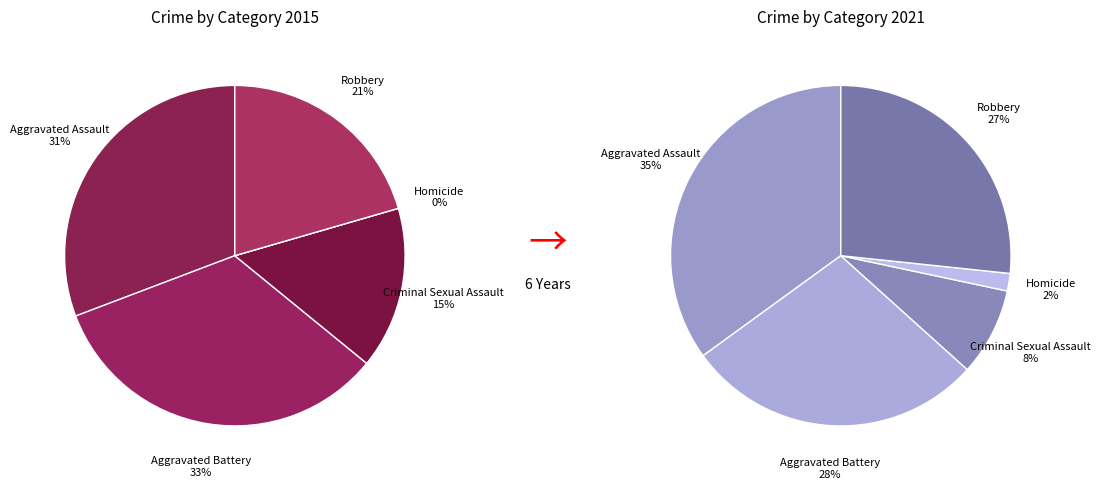

How many segments does this pie chart have?

5